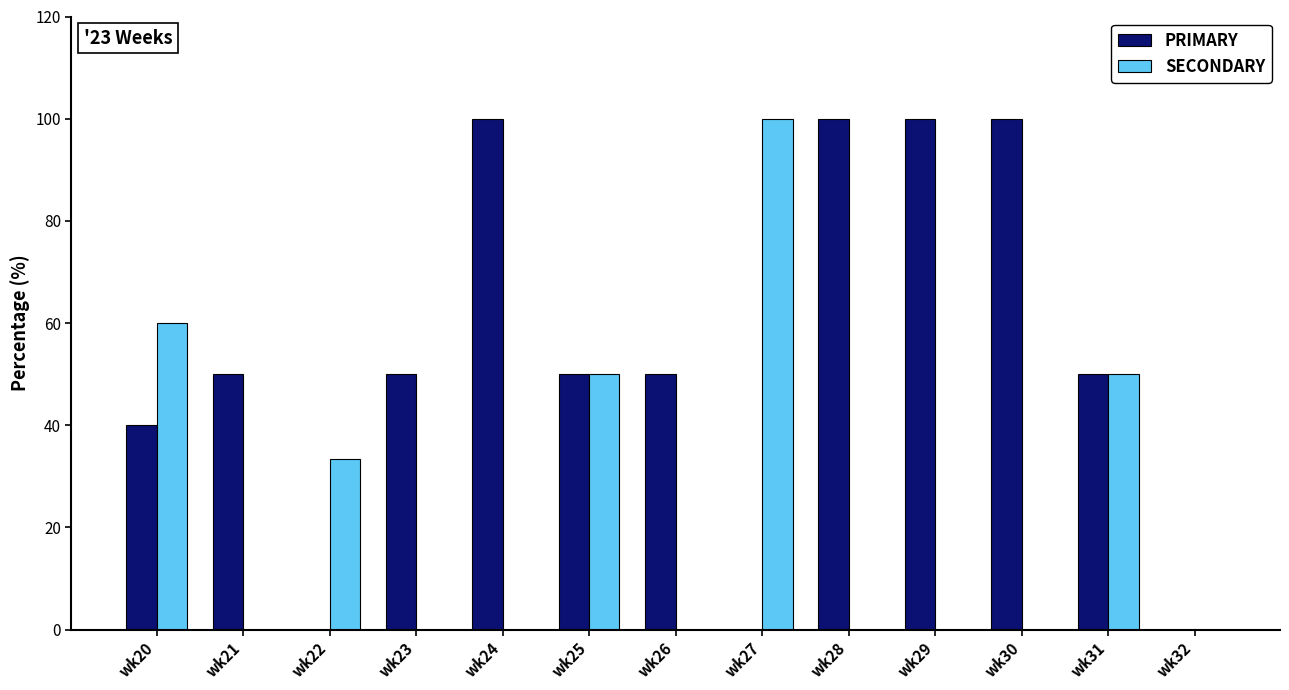

Reading left to right, what are all the values shown in this chart?

PRIMARY: 40.0	50.0	0.0	50.0	100.0	50.0	50.0	0.0	100.0	100.0	100.0	50.0	0.0
SECONDARY: 60.0	0.0	33.3	0.0	0.0	50.0	0.0	100.0	0.0	0.0	0.0	50.0	0.0